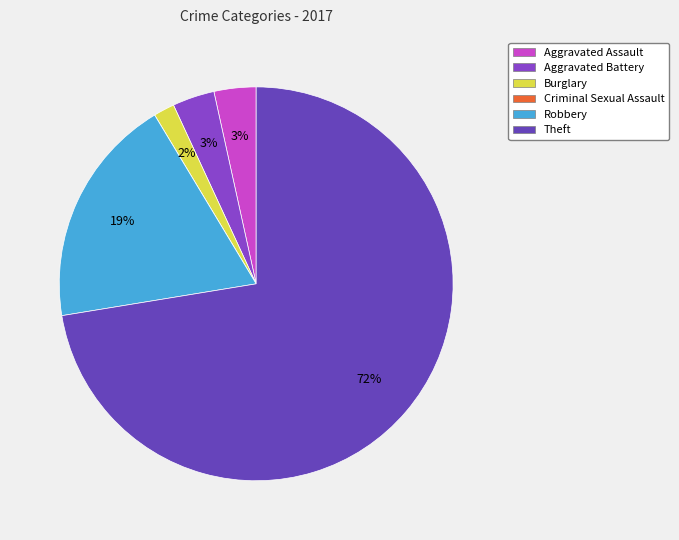

What is the change in value from Aggravated Battery to Burglary?

-1